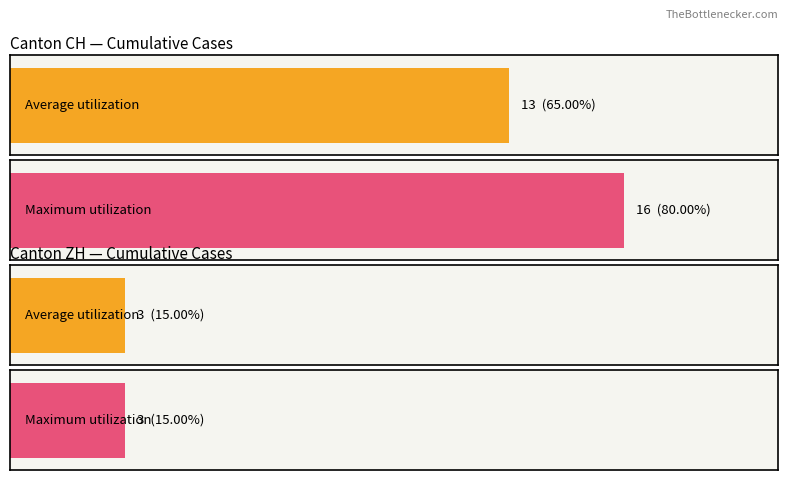

True or false: VD has a value of 0 at 2020-06-17.

False